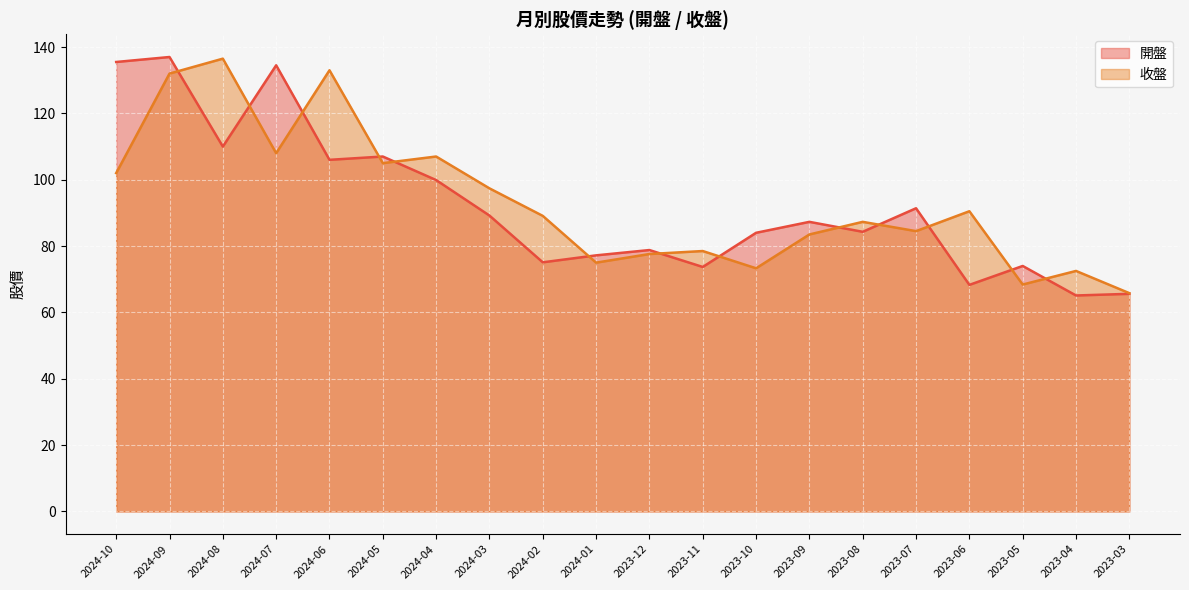

How many data points in 收盤 are above 89?

10